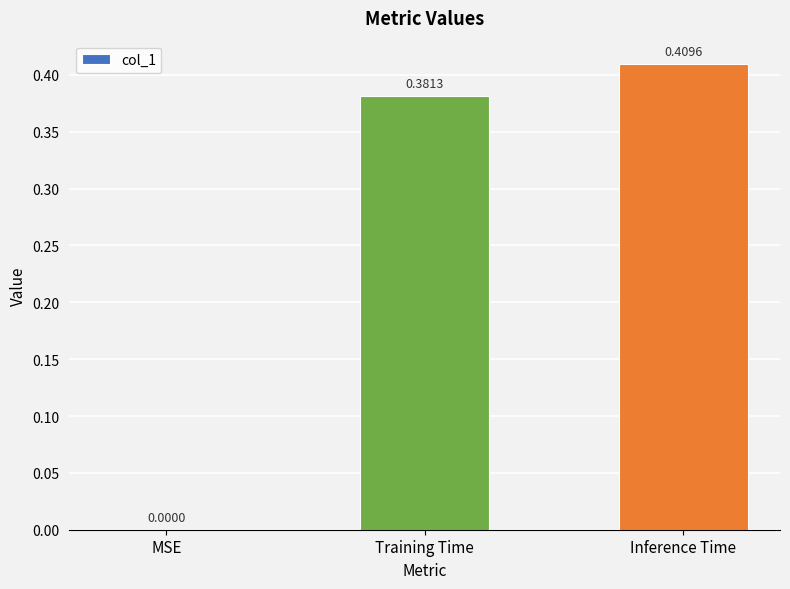

How many values exceed 0?

2